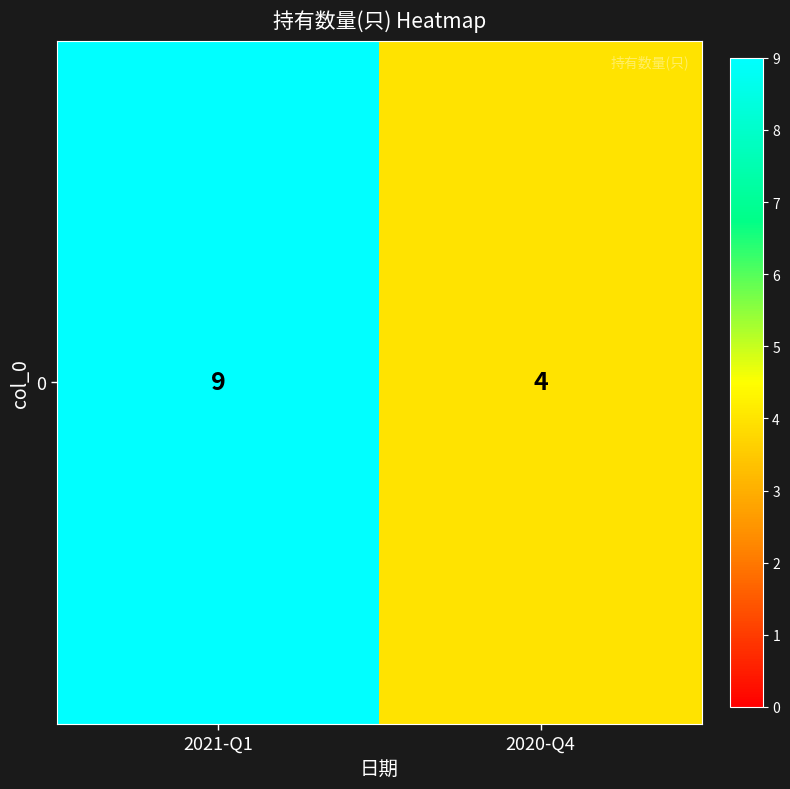

How many values are below 9?

1